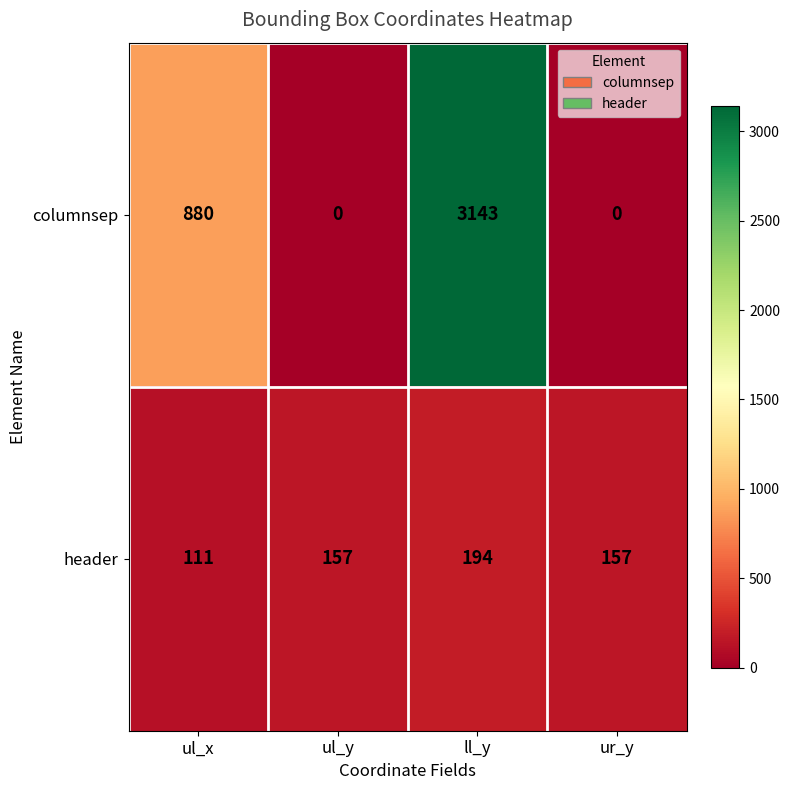

What is the approximate value of header at ul_x, to the nearest 5?

110